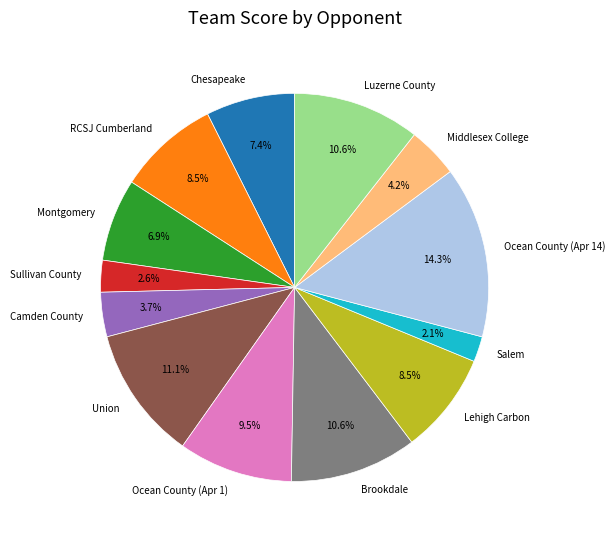

What portion of the pie excludes Chesapeake?

92.6%